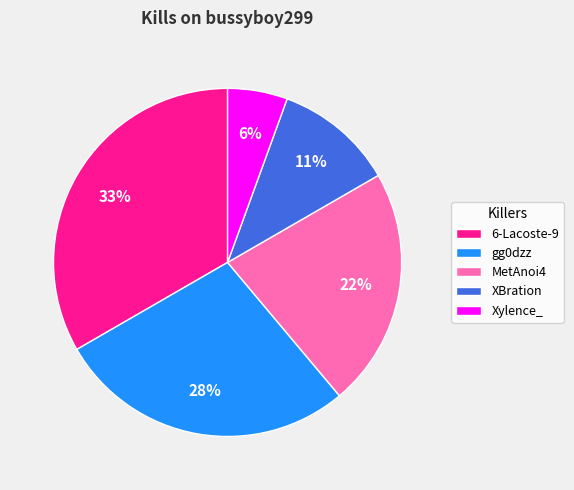

Combined, do gg0dzz and Xylence_ account for over 50%?

No